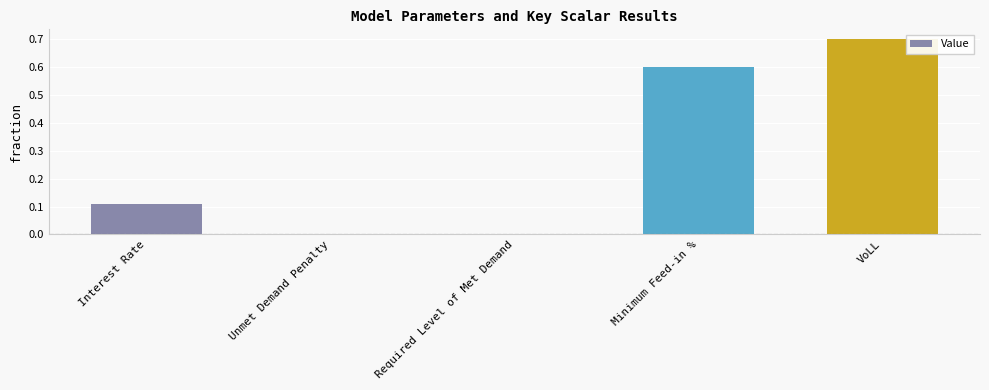

What is the sum of all values?

1.4